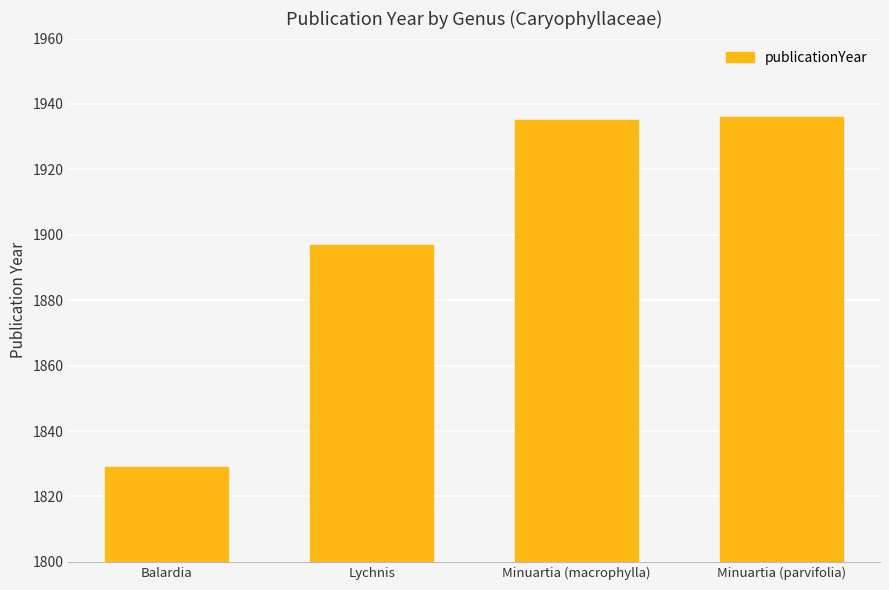

What is the maximum value shown in the chart?

1936